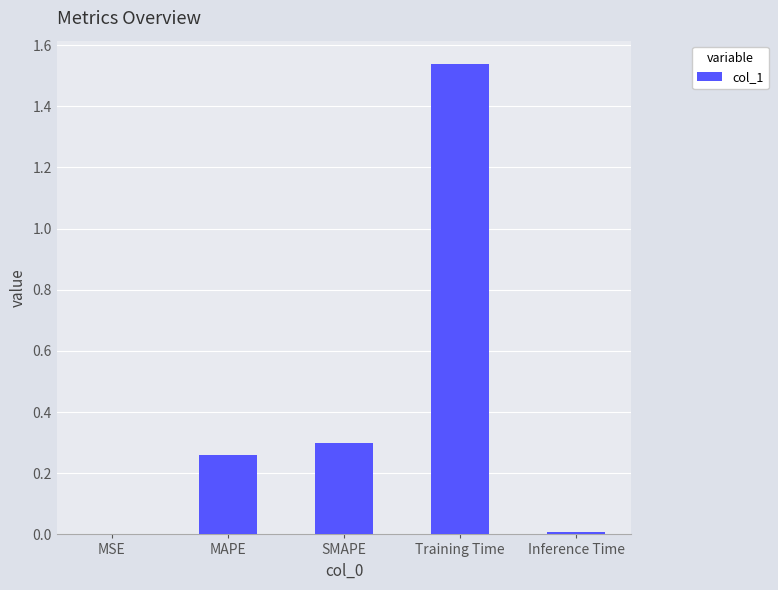

The value at SMAPE is 0.3. True or false?

True